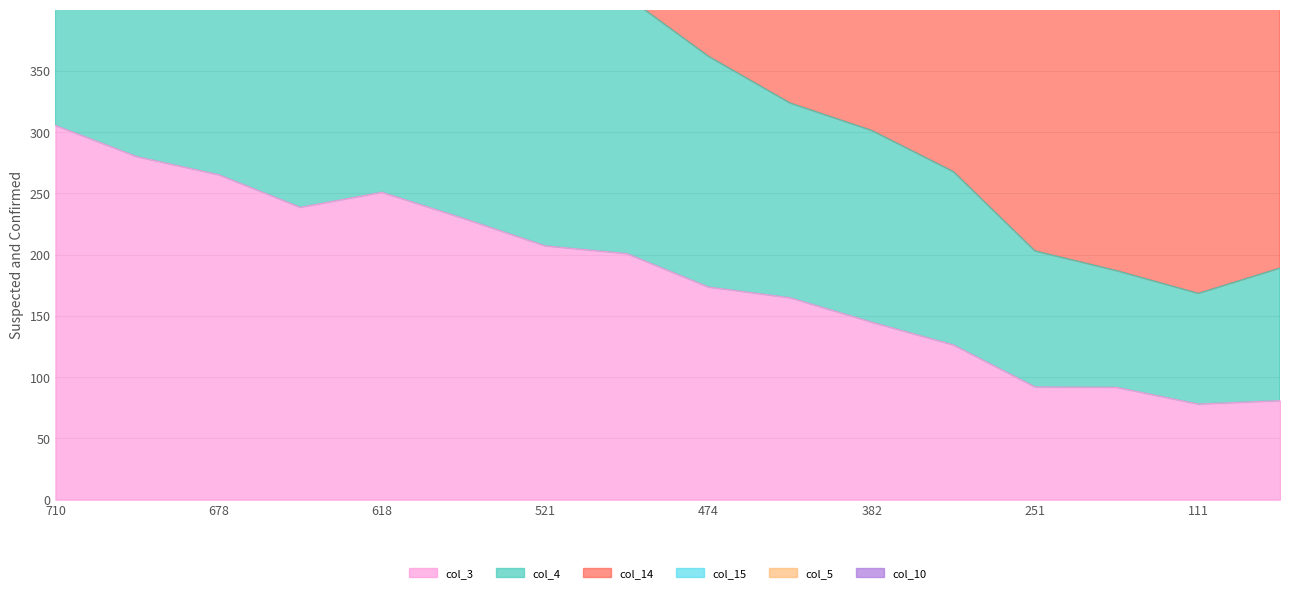

Does the chart have visible grid lines?

Yes